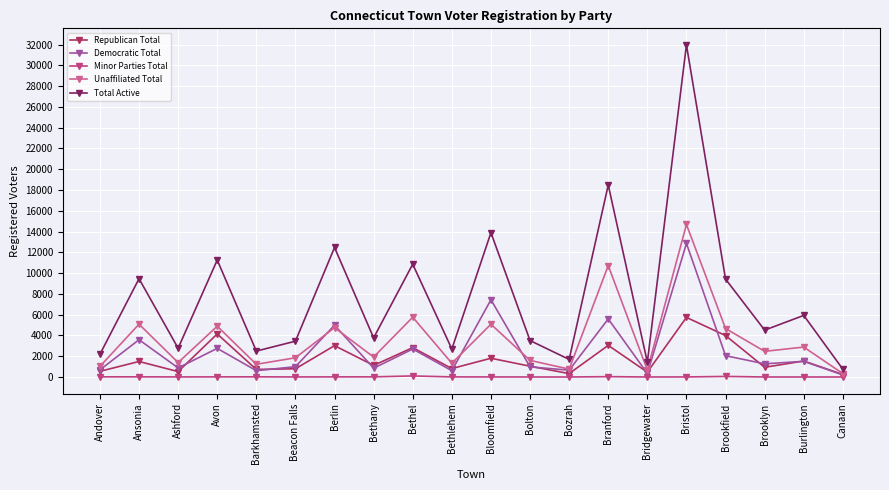

At which label is Unaffiliated Total closest to 7505?

Bethel